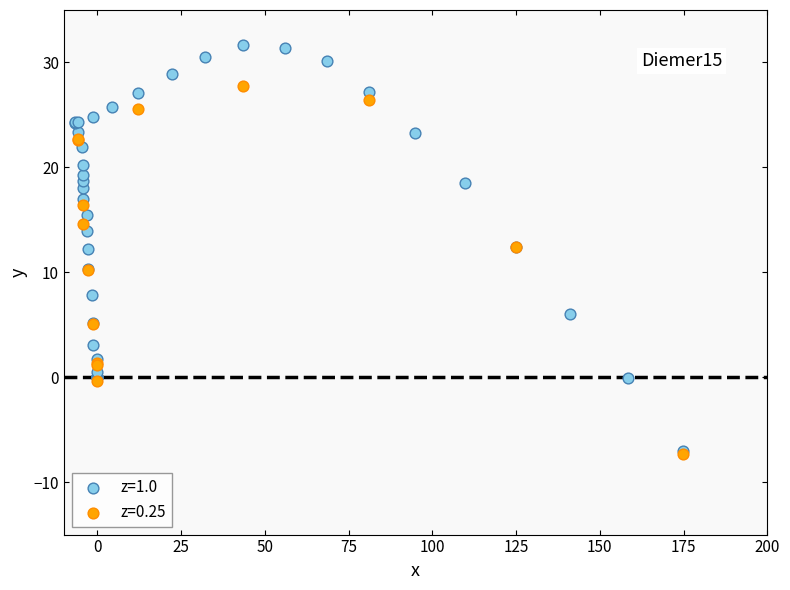

Which series has the largest Y range (max minus min)?

z=1.0